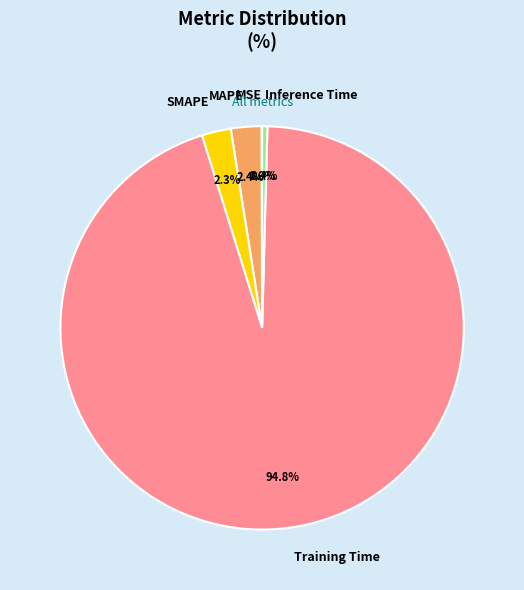

Does MAPE represent more than half of the total?

No